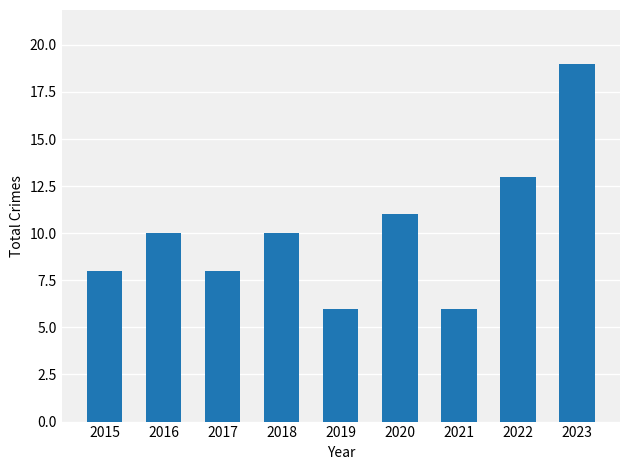

What is the sum of all values?

91